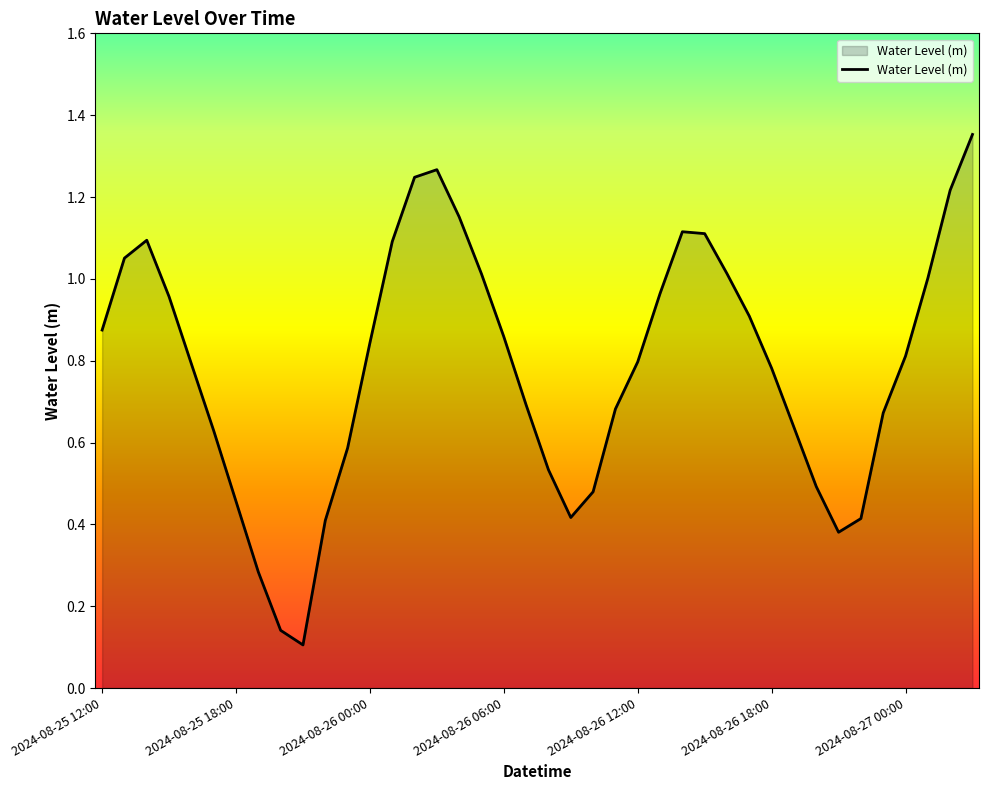

At which category does the chart reach its peak across all series?

2024-08-27 03:00